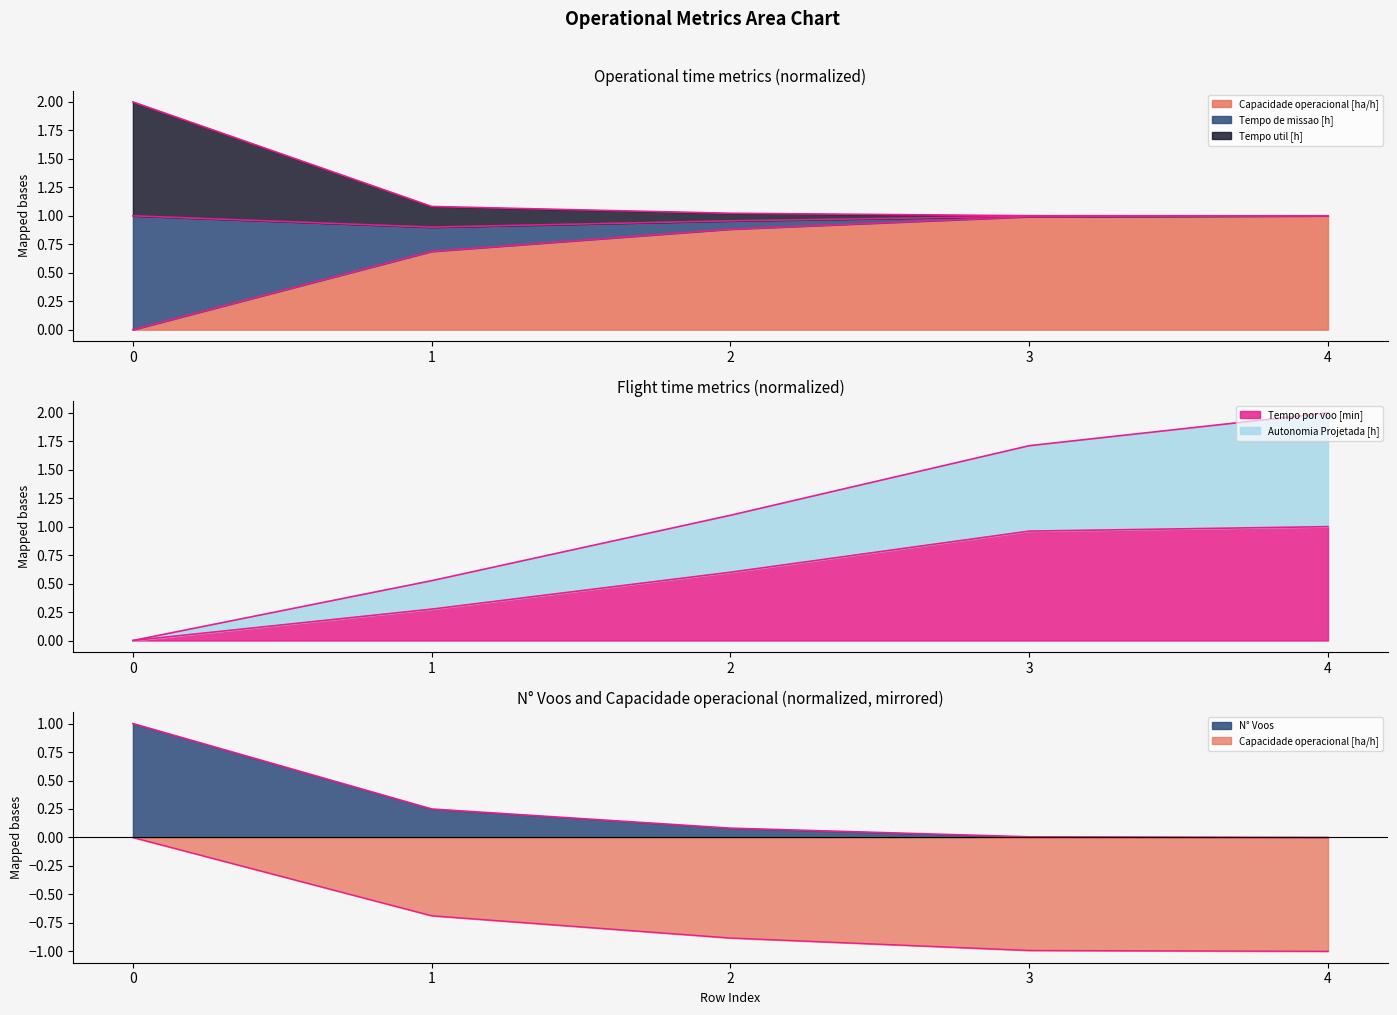

Is the value of N° Voos at 4 greater than the value of Tempo de missao [h] at 2?

No